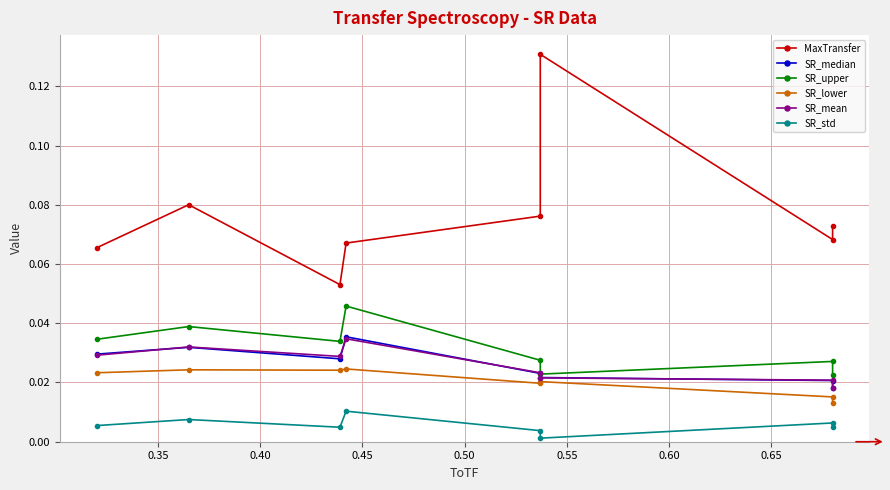

Rank the series at 0.50 from lowest to highest value.

SR_std, SR_lower, SR_median, SR_mean, SR_upper, MaxTransfer